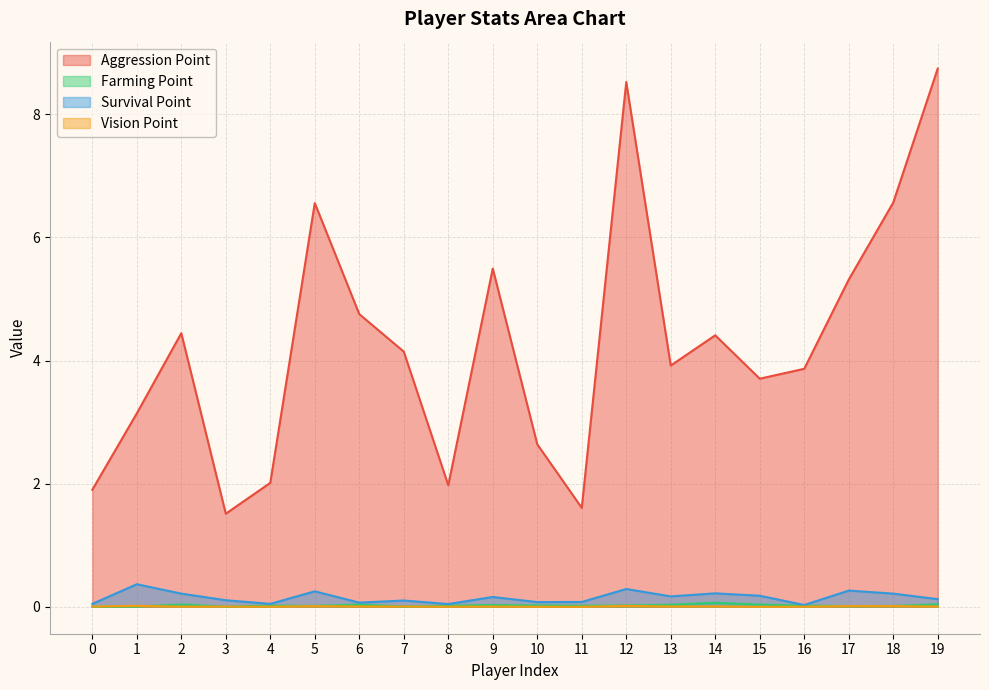

Rank the categories by Farming Point value from lowest to highest.

3, 0, 7, 1, 17, 18, 5, 11, 8, 4, 16, 12, 10, 9, 13, 15, 6, 2, 19, 14